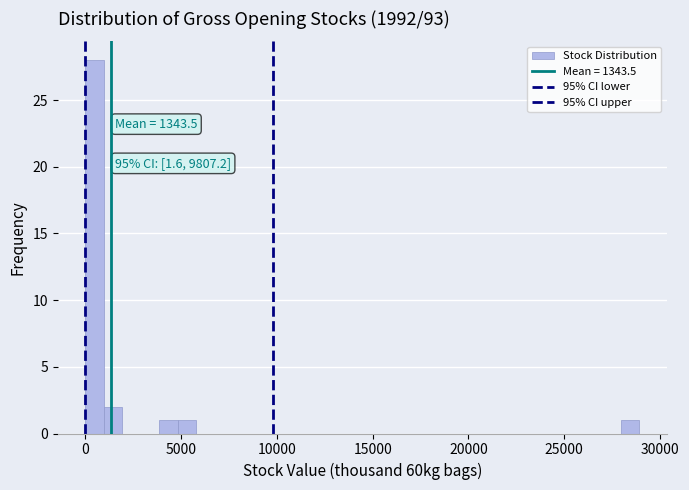

Around what value on the x-axis is the tallest bar? Give the approximate position of its centre, as read against the axis.

500